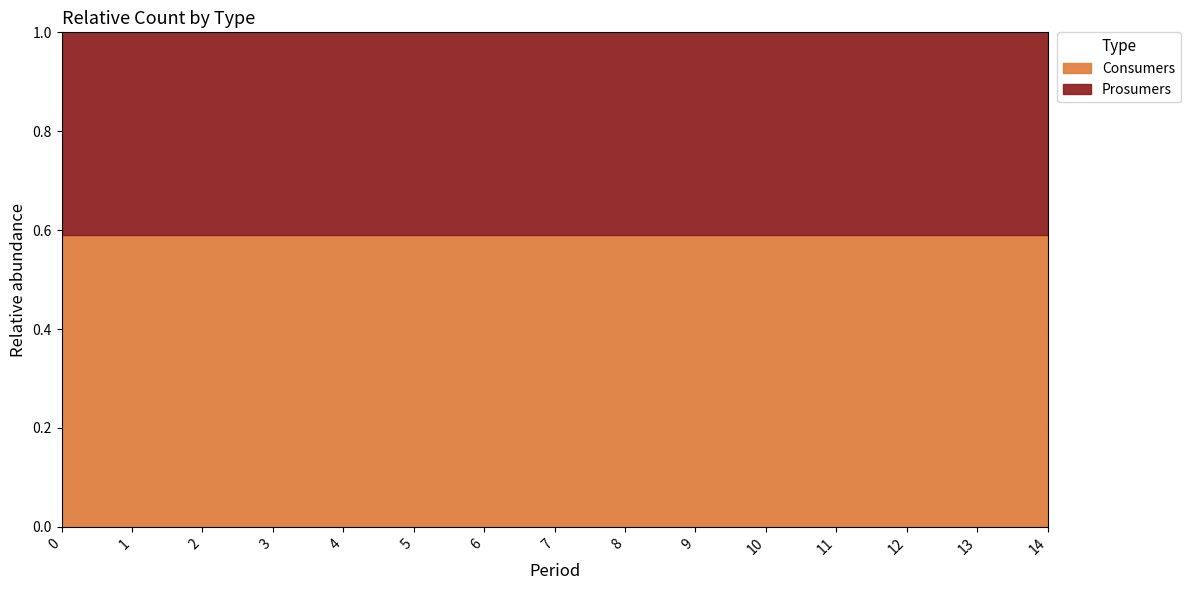

Reading left to right, list all the values displayed in this chart.

Consumers: 635	635	635	635	635	635	635	635	635	635	635	635	635	635	635
Prosumers: 440	440	440	440	440	440	440	440	440	440	440	440	440	440	440